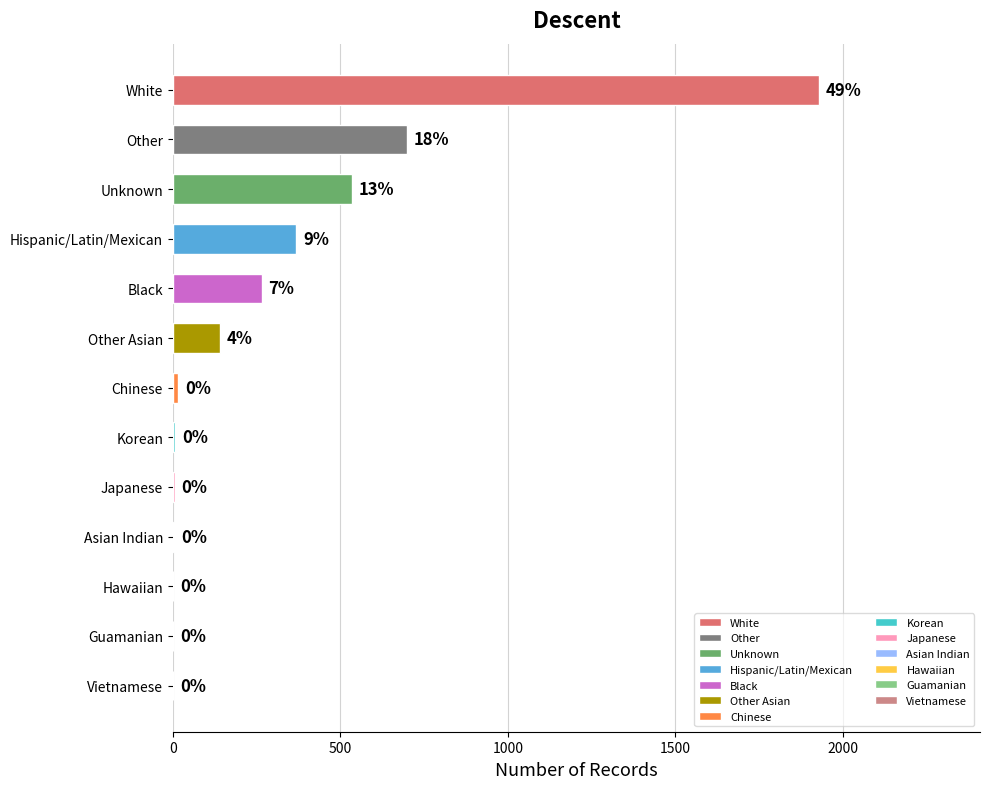

What is the difference between the maximum and second lowest values?

1926